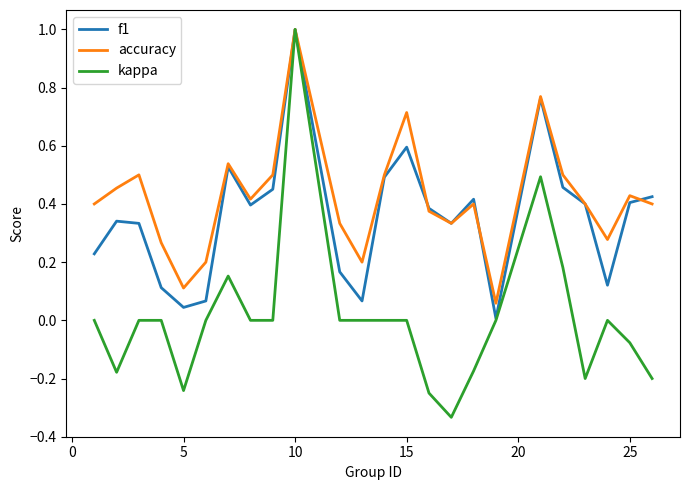

What is the maximum value for accuracy?

1.0